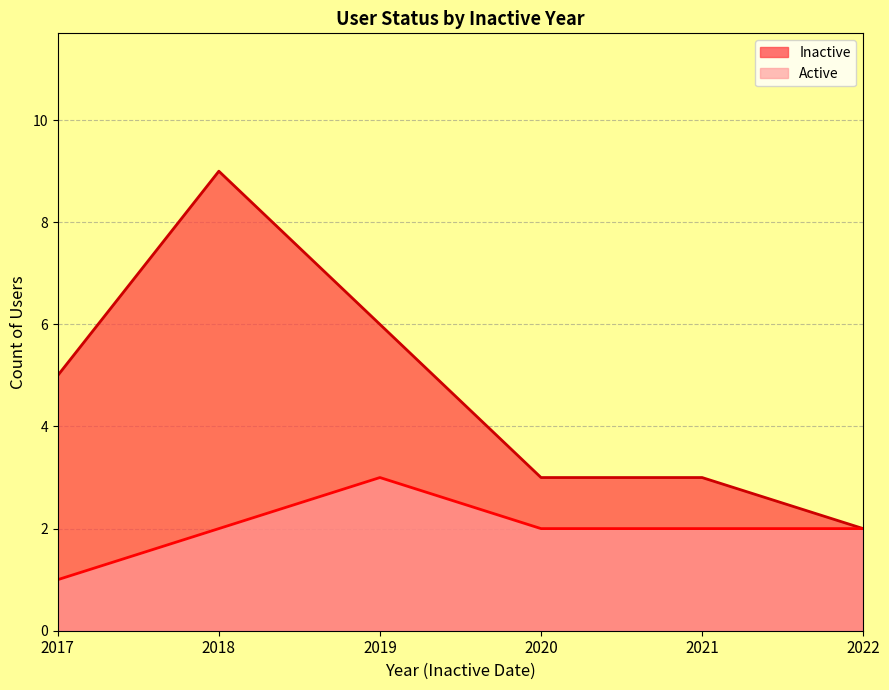

The Active series shows 3 at 2020. True or false?

False